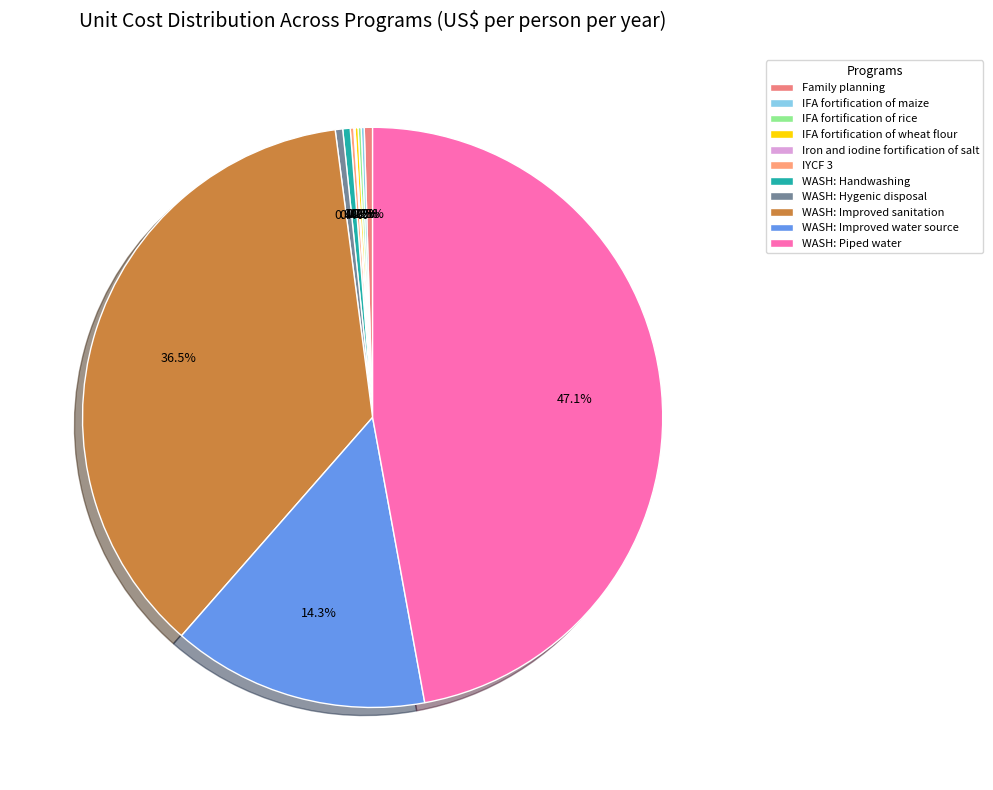

To the nearest percent, what percentage of the pie is WASH: Improved water source?

14%